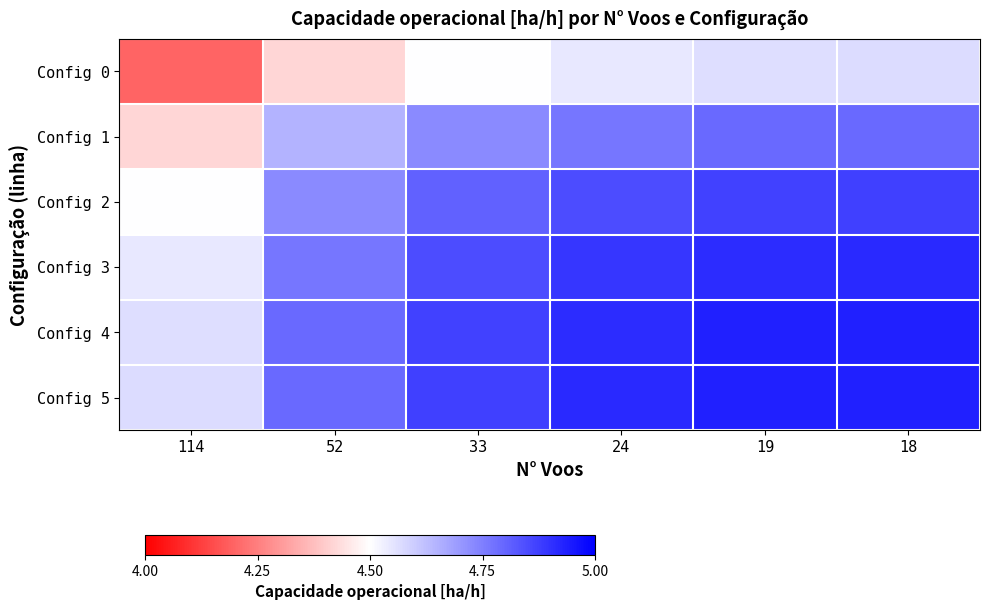

Rank the series by their maximum value, from lowest to highest.

Config 0, Config 1, Config 2, Config 3, Config 4, Config 5